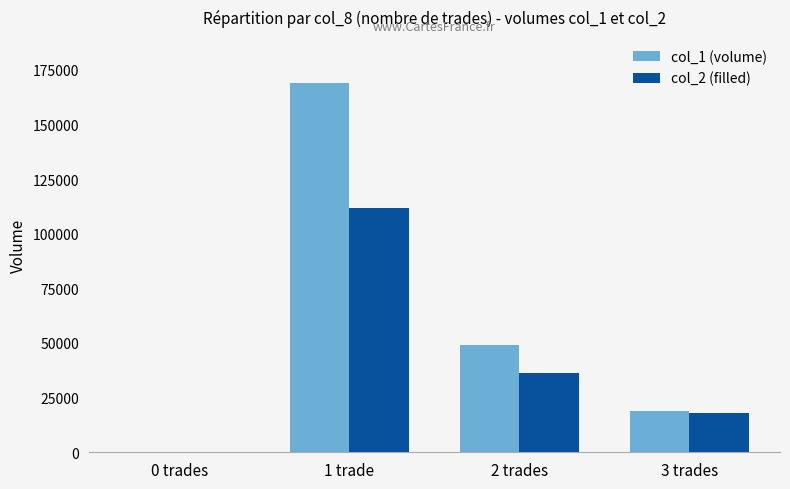

How many groups of bars are there?

4